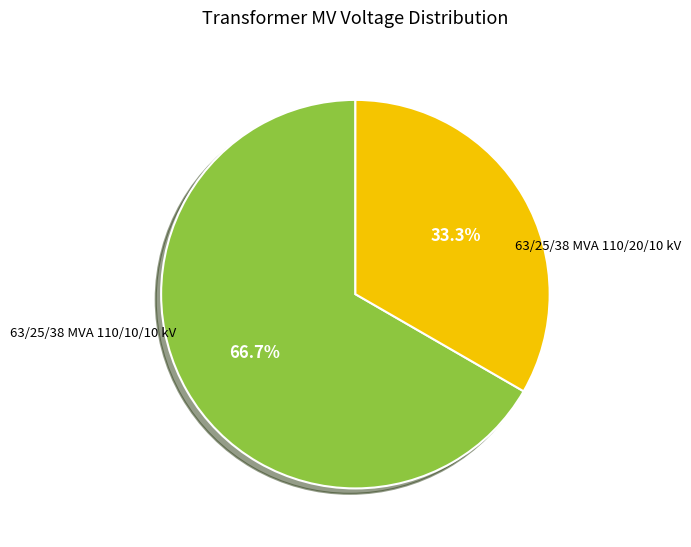

Is there a majority slice in this chart?

Yes